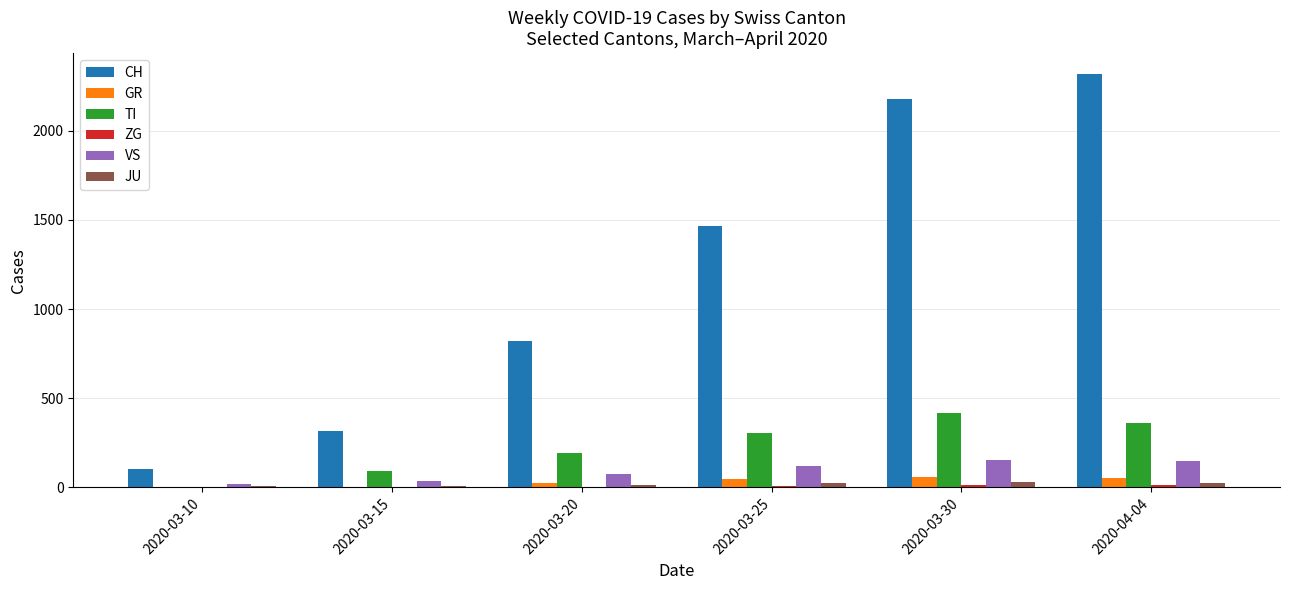

The value of CH at 2020-03-15 is 316. True or false?

True